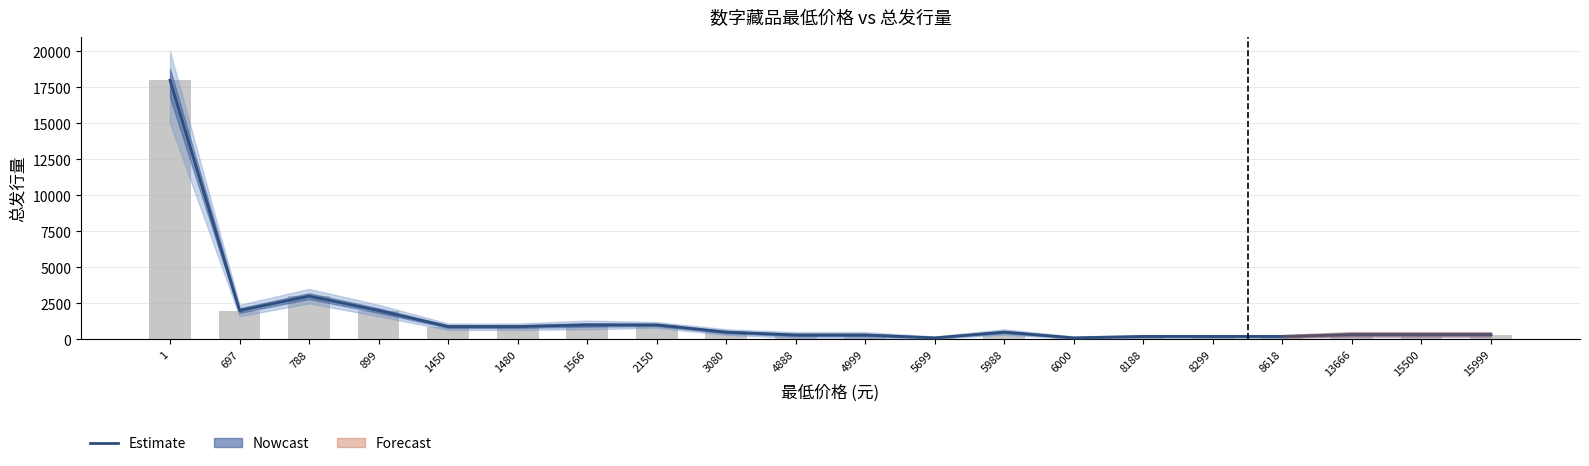

Is it true that 总发行量 equals 100 at 5699?

True